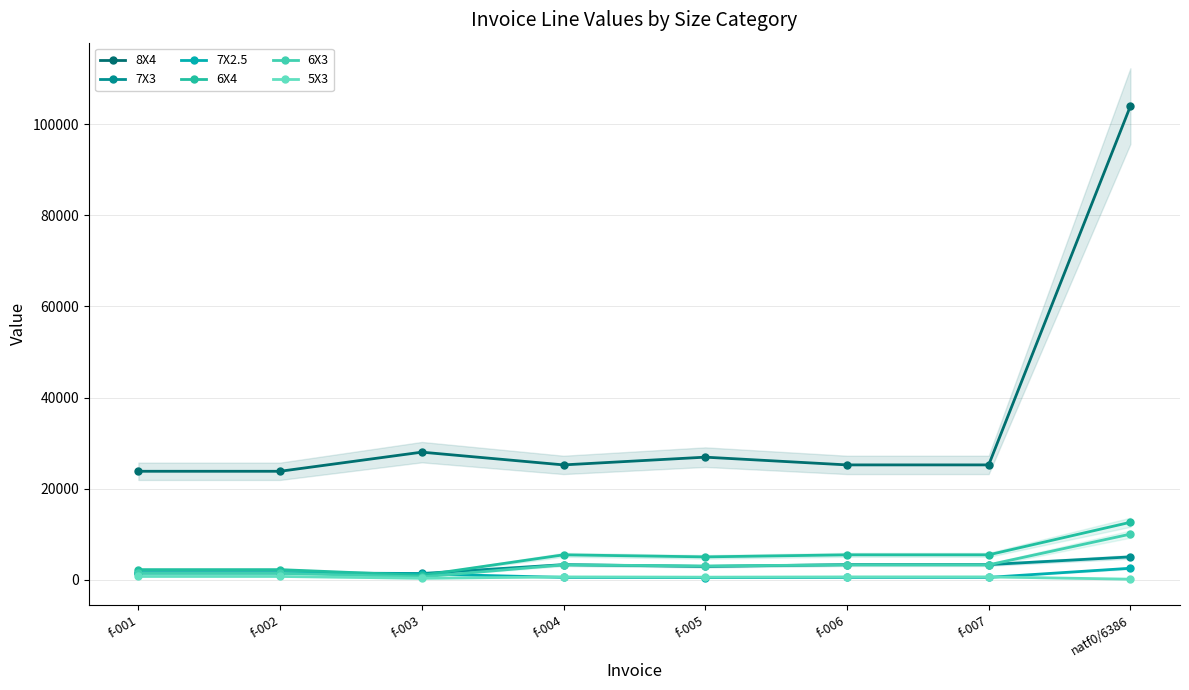

At how many categories does at least one series exceed 62188?

1